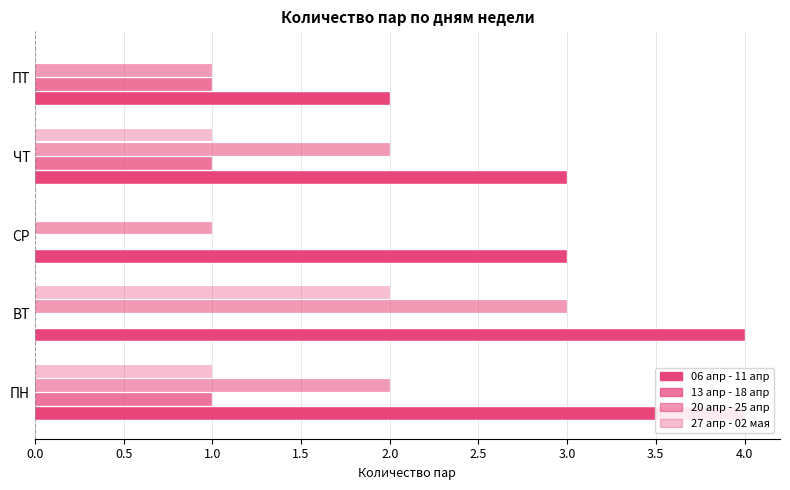

What is the spread (max minus min) of values at СР?

3